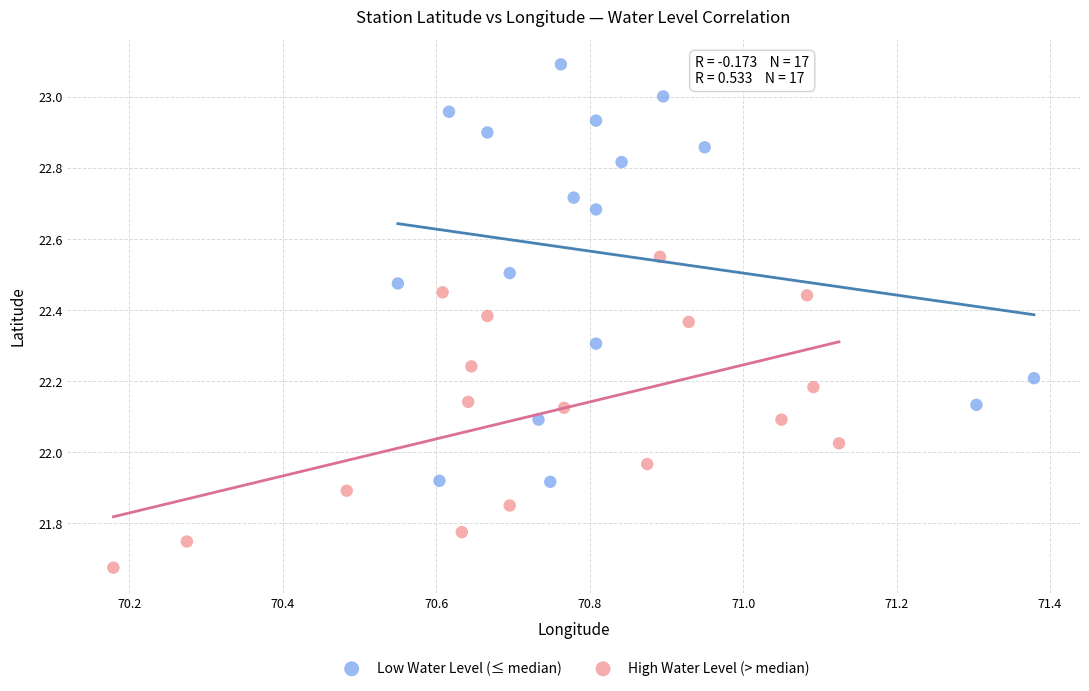

Which series has the largest Y range (max minus min)?

Low Water Level (≤ median)